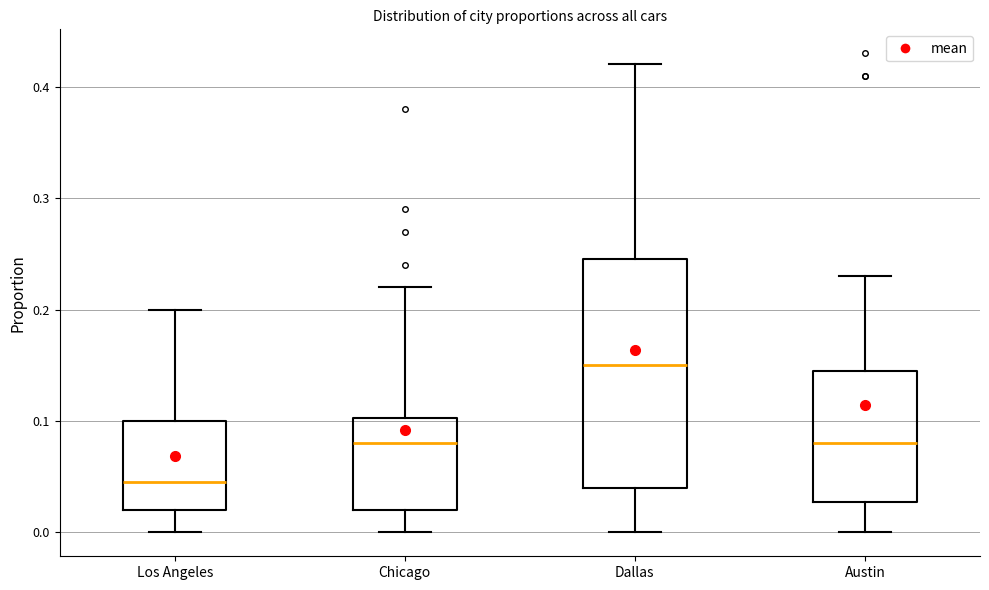

Which box is the tallest, from its lower edge to its upper edge?

Dallas